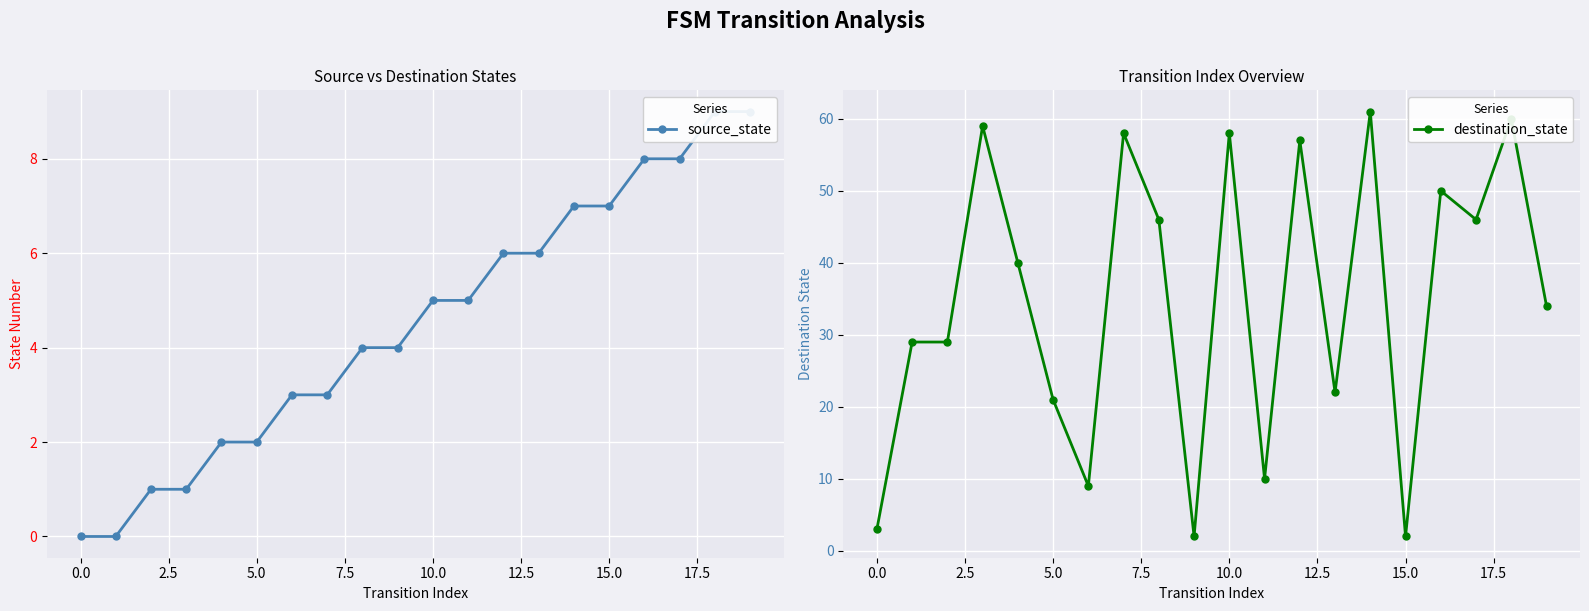

True or false: destination_state has more than 1 points higher than both neighbors.

True